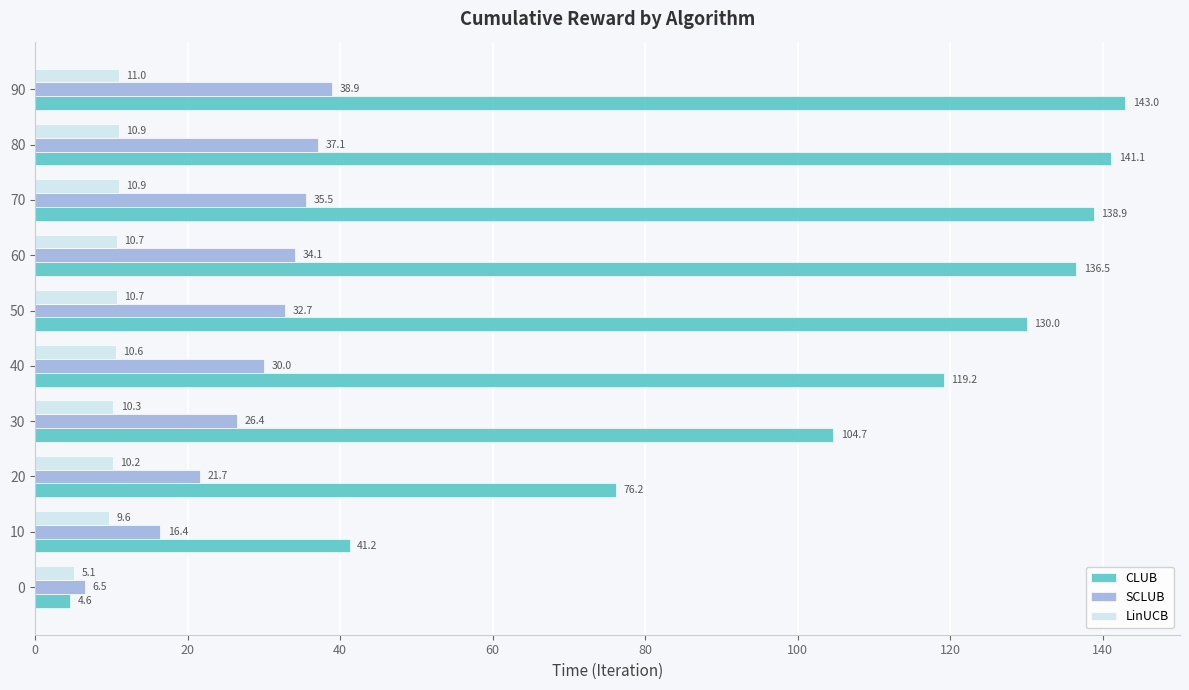

Is the value of CLUB at 60 greater than the value of LinUCB at 60?

Yes